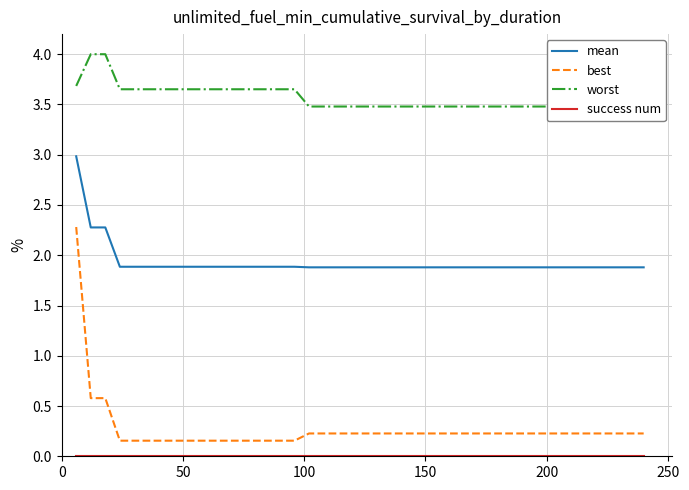

What is the value of the best point at the 33rd from the left?

0.2